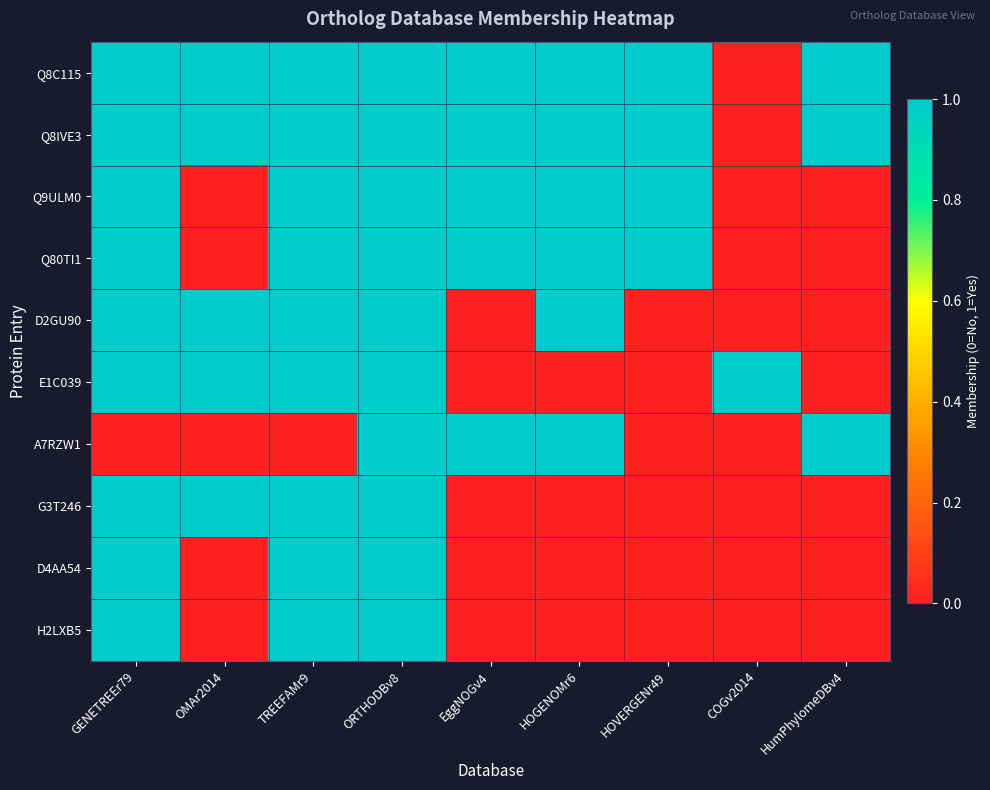

How many series are shown in this chart?

10